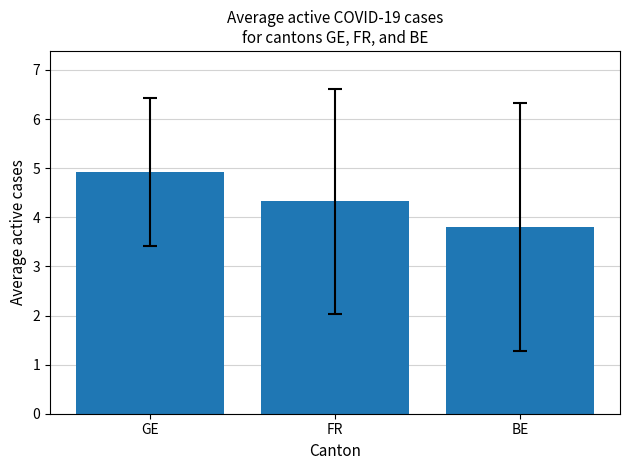

What is the minimum value shown in the chart?

3.8